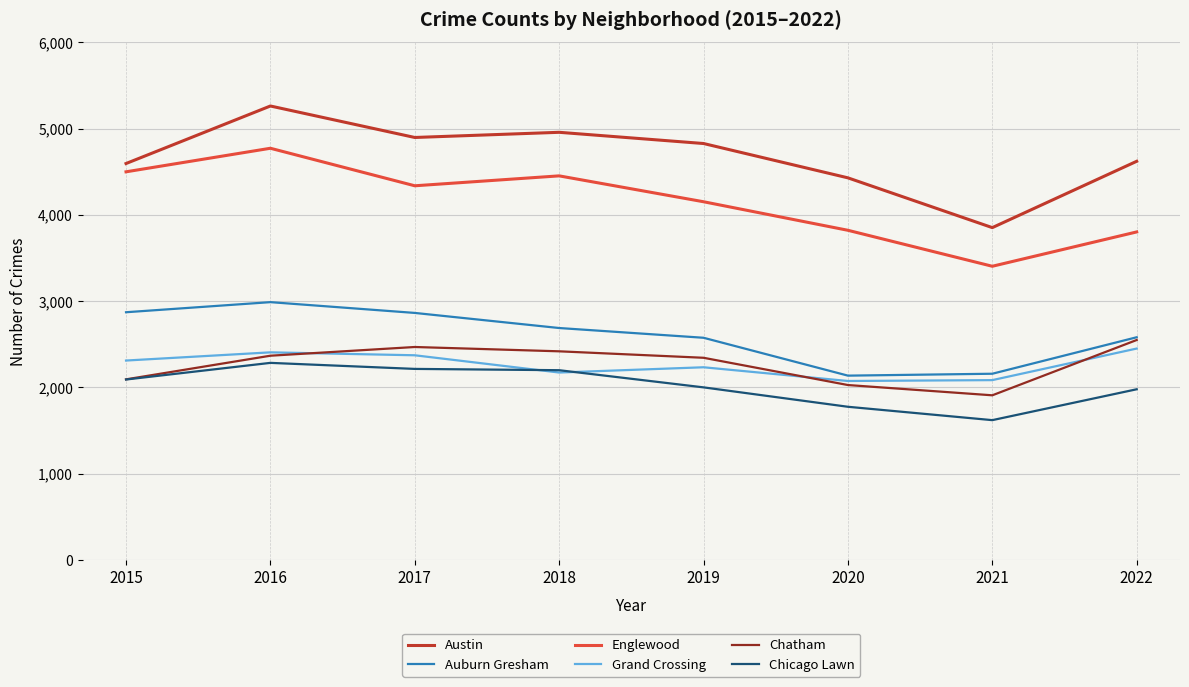

True or false: Auburn Gresham has more than 0 points higher than both neighbors.

True